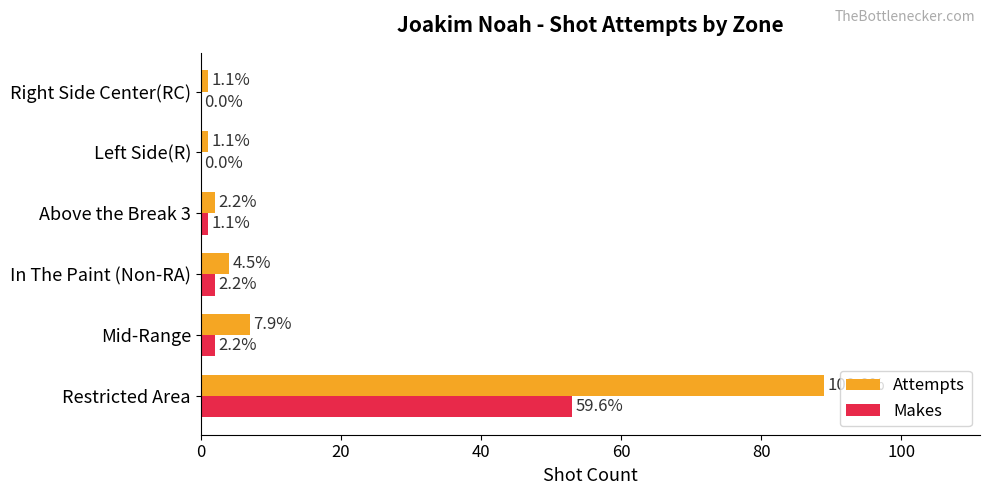

What are all the series names shown in the legend?

Attempts, Makes